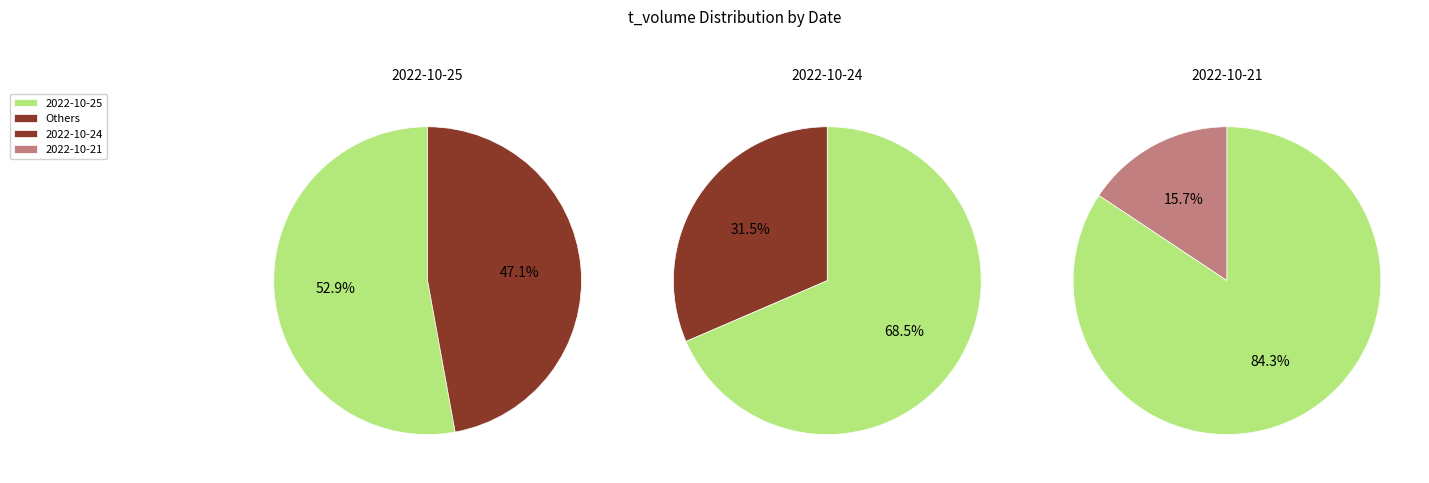

To the nearest percent, what portion does 7504 represent?

16%